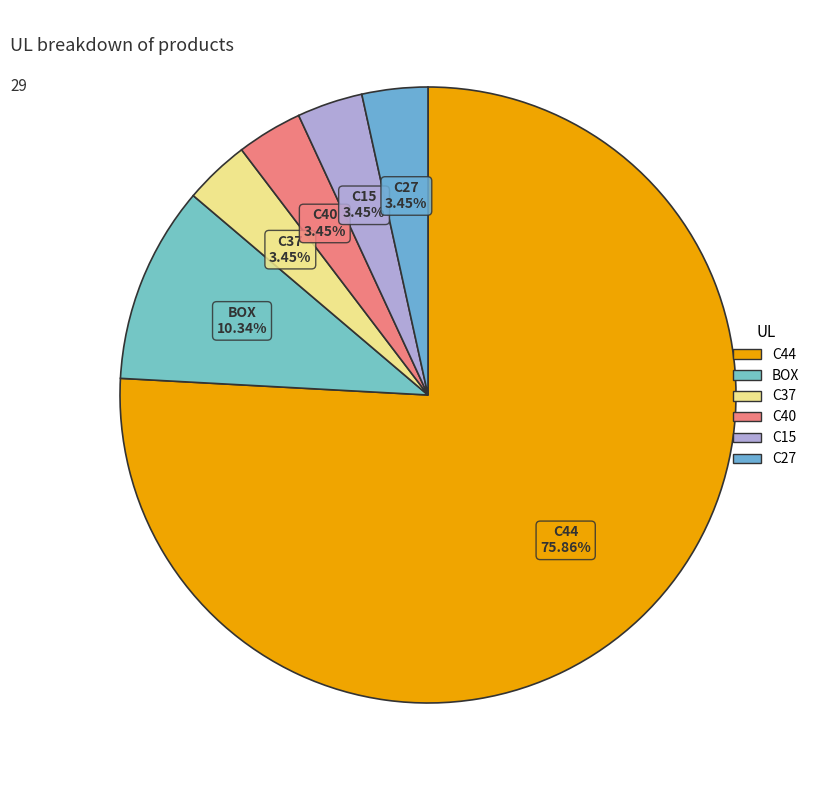

Is it true that C40 is 13% of the pie?

False